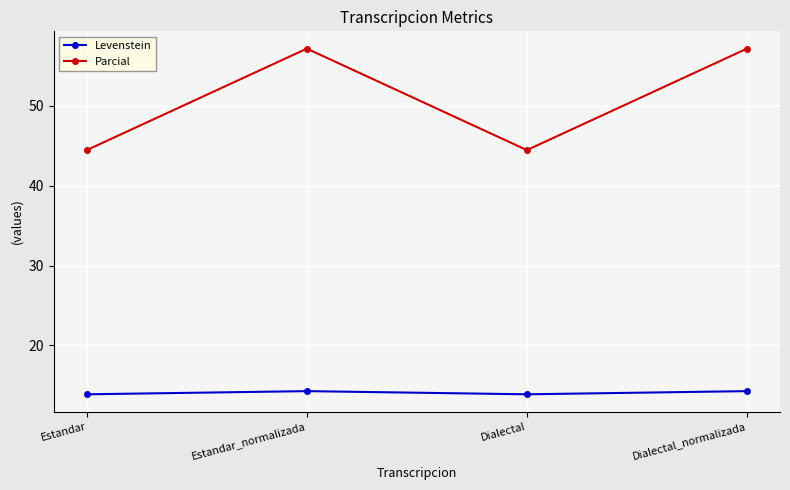

True or false: Levenstein and Parcial cross at least once.

False